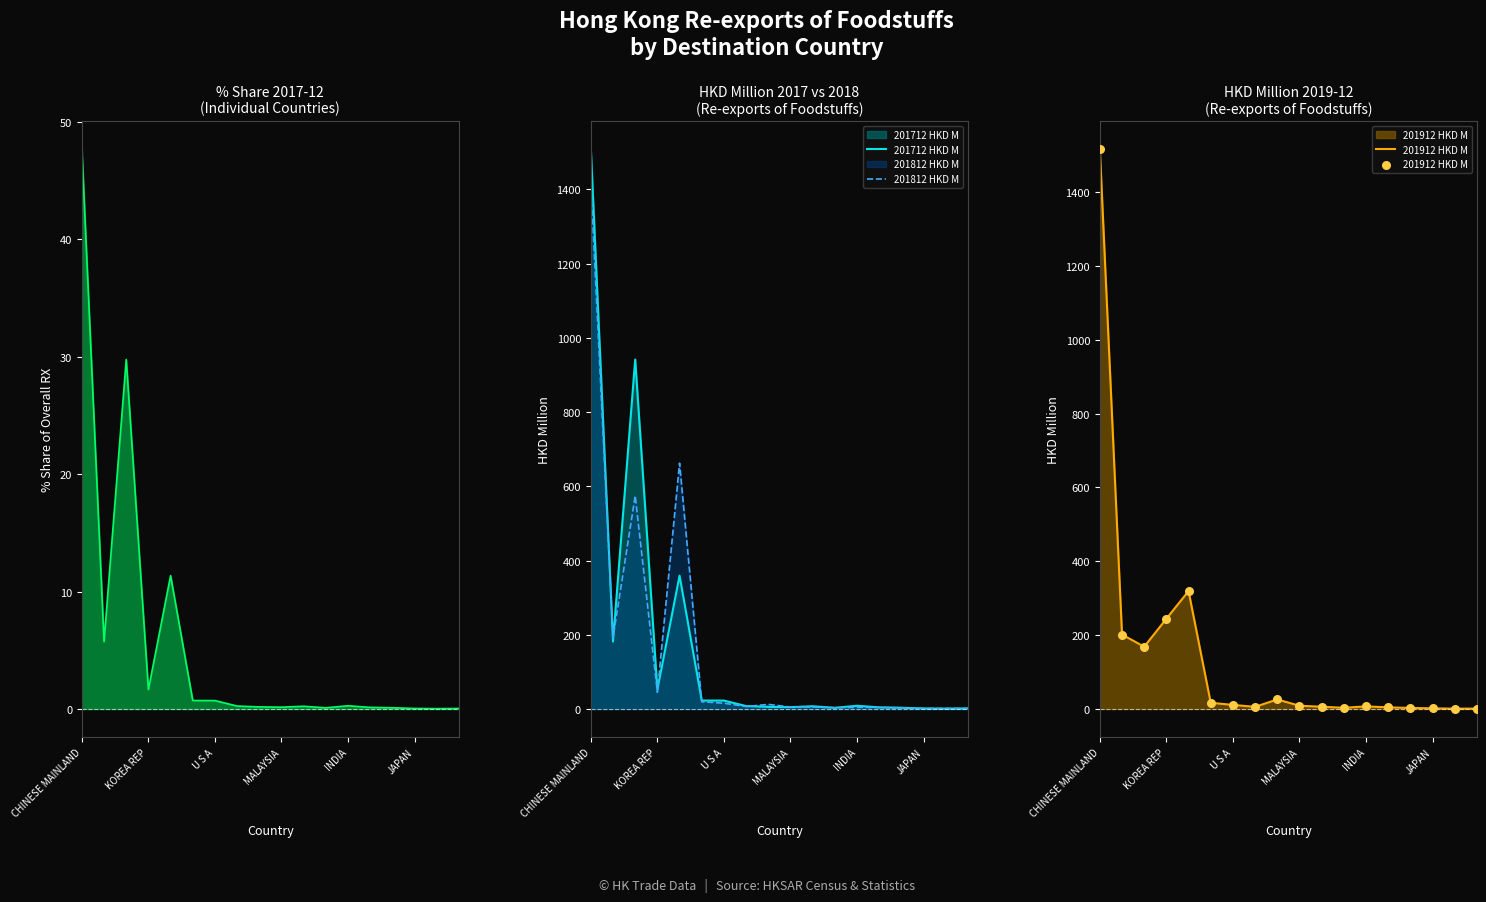

Which series contains the highest Y value?

201912 HKD M